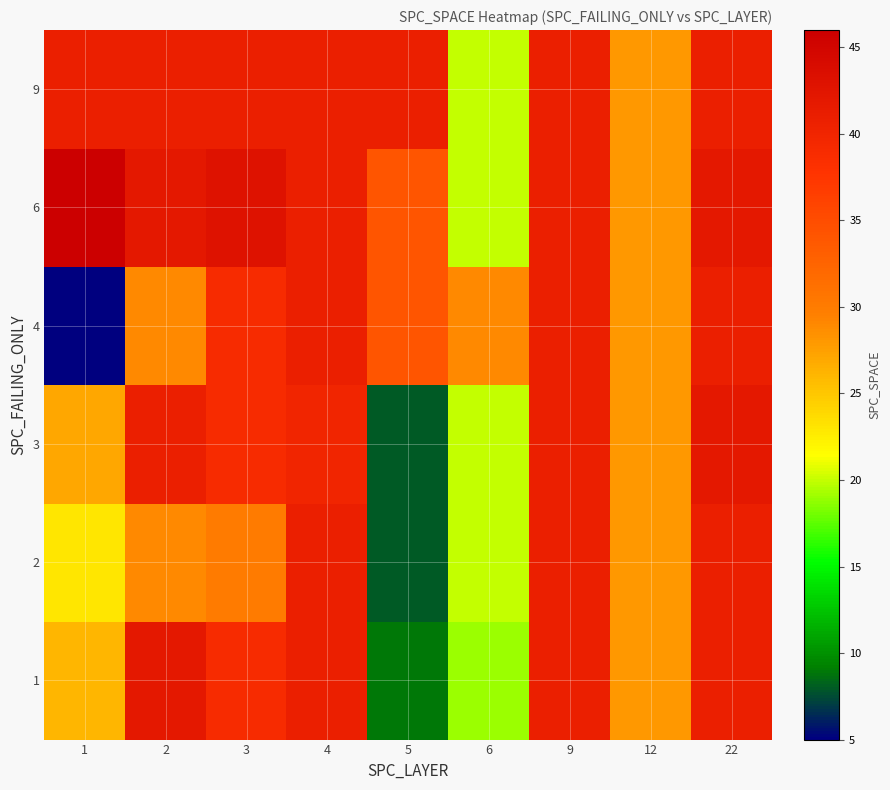

At which category is the sum across all series the highest?

22